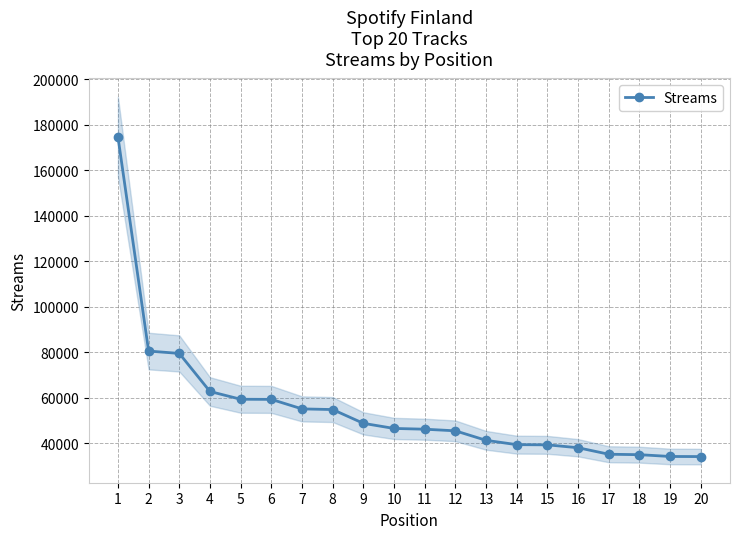

What is the value of the 18th point from the left?

34997